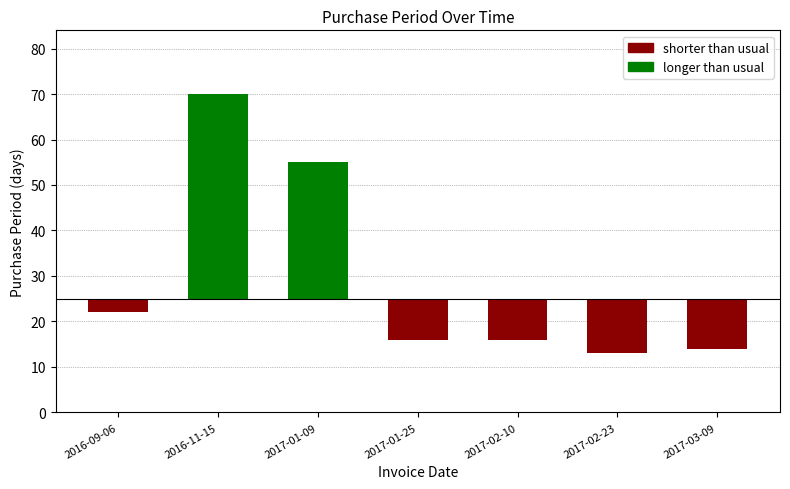

What position from the right is 2016-11-15?

6